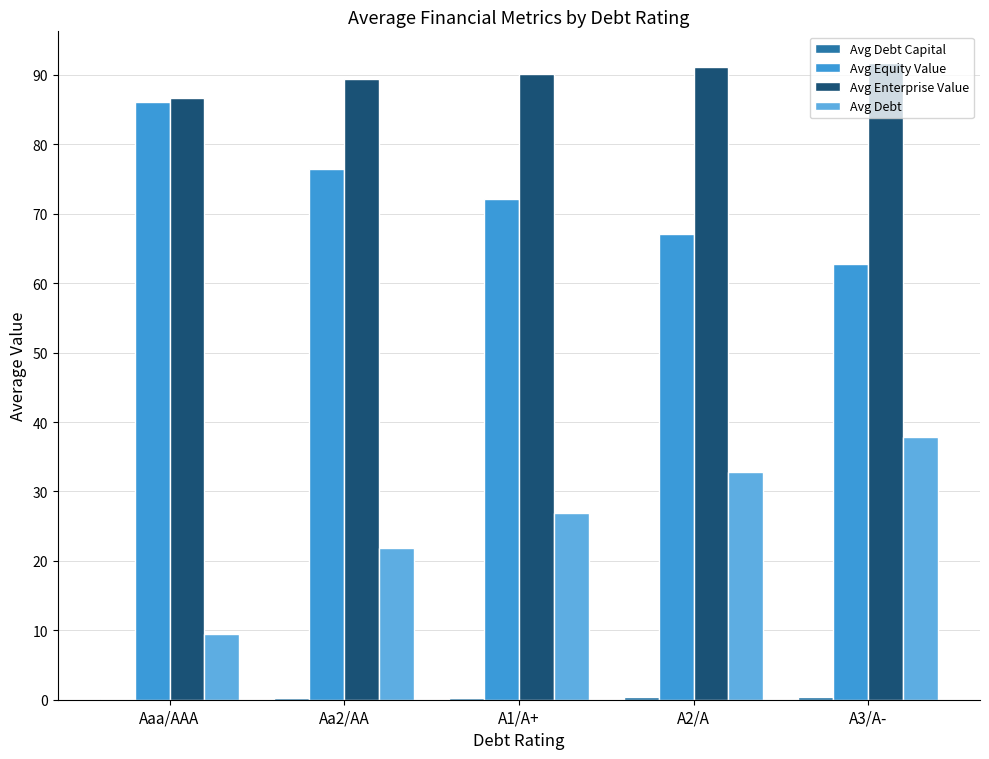

What is the maximum value for Avg Equity Value?

86.1